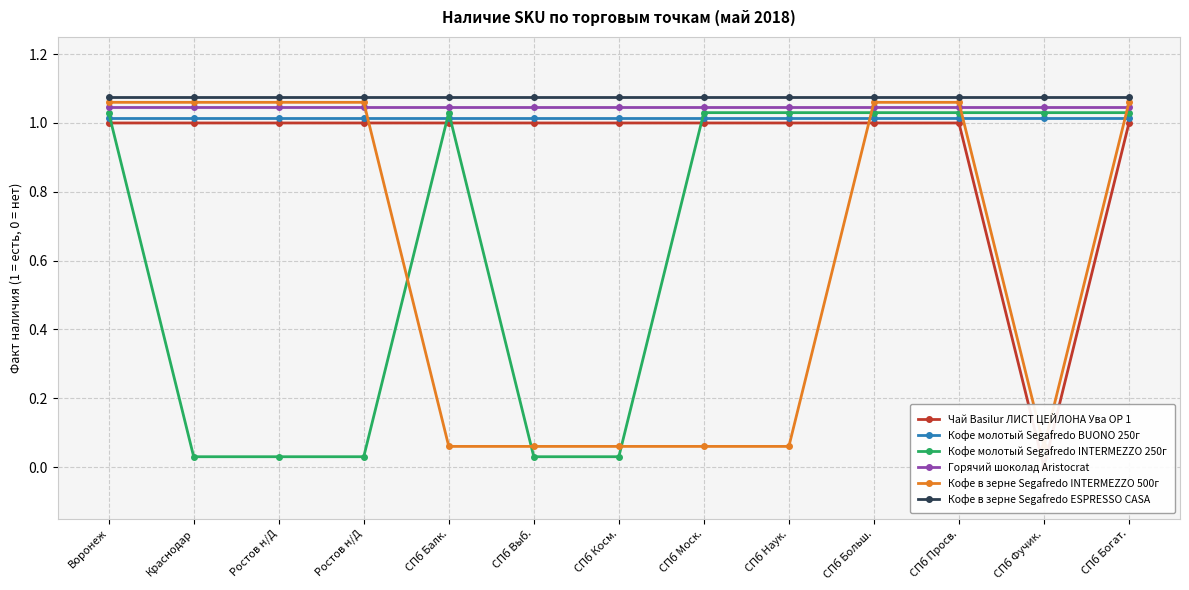

What is the total value across all series at СПб Выб.?

4.2